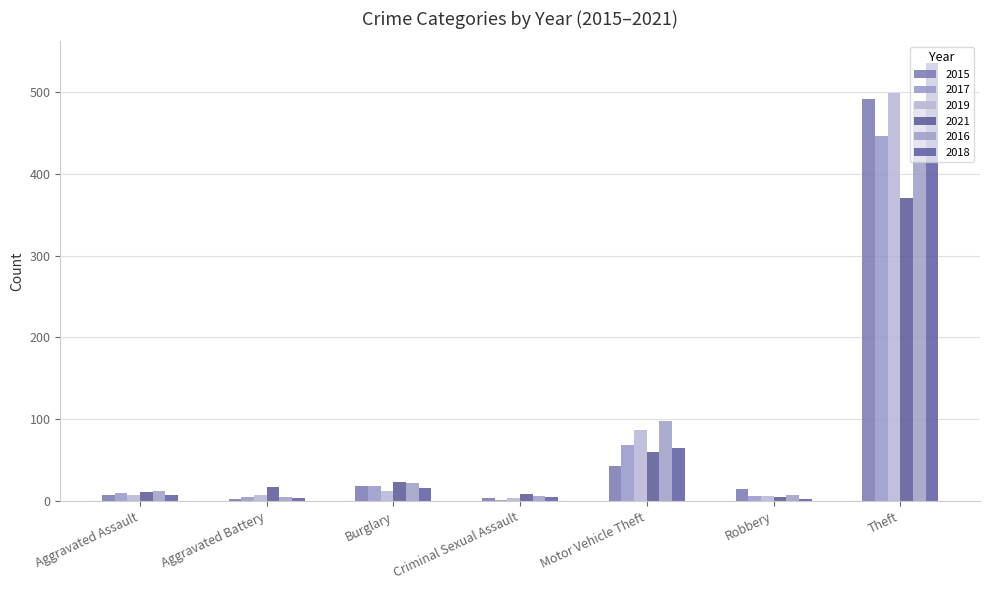

Is it true that 2017 equals 18 at Burglary?

True